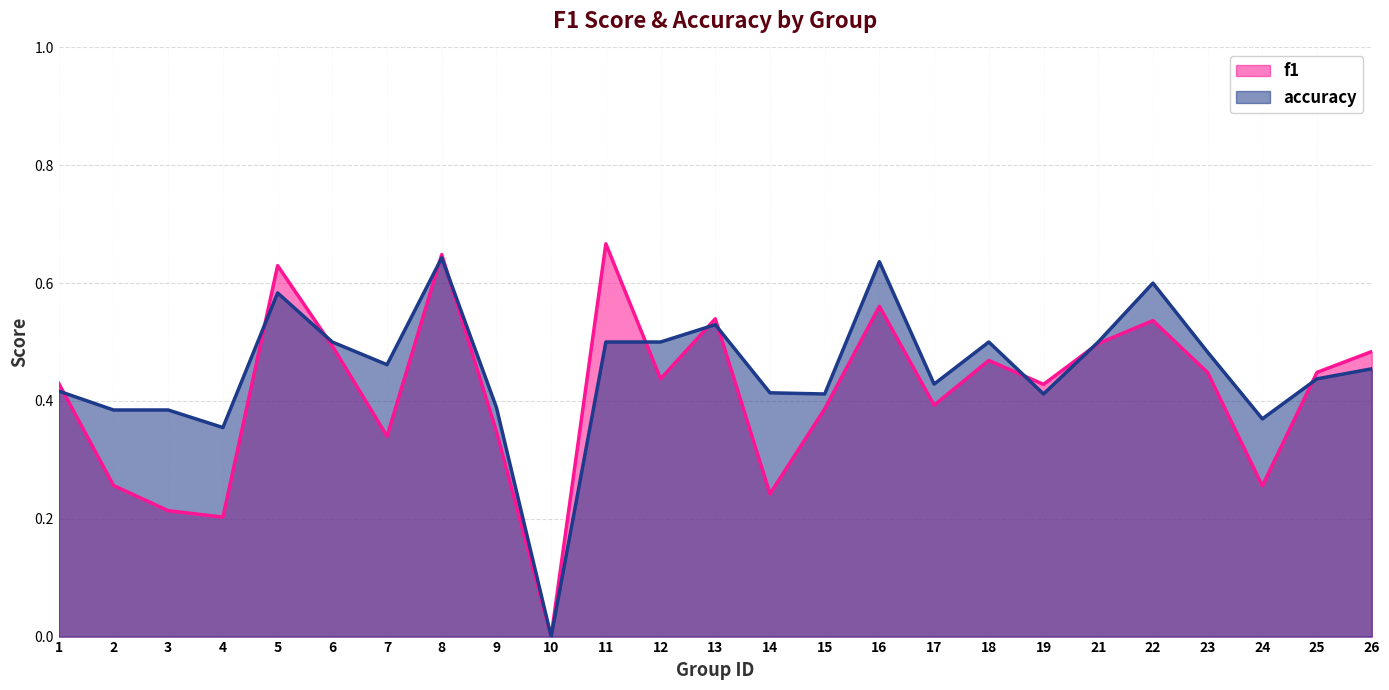

At how many categories does at least one series exceed 0?

24